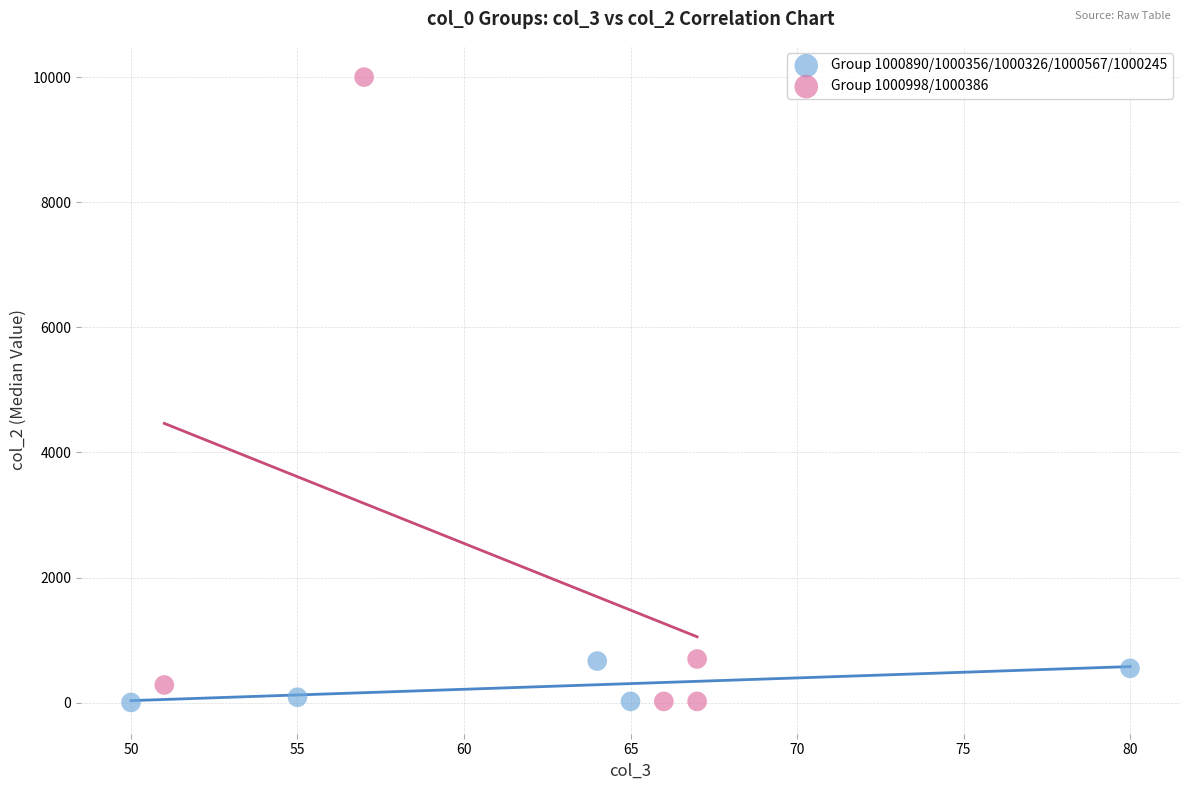

Which series has the largest Y range (max minus min)?

Group 1000998/1000386